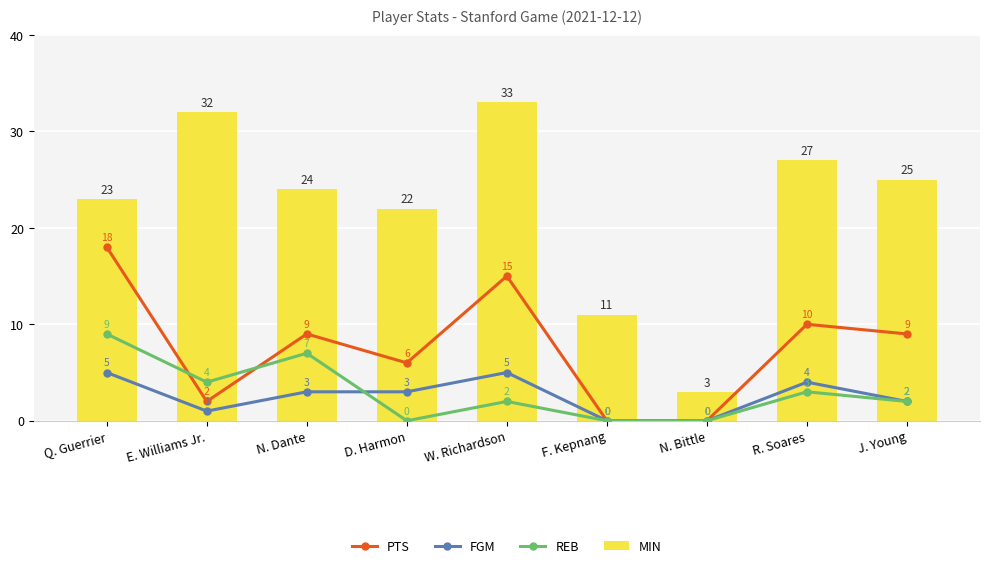

What is the sum of all PTS values?

69